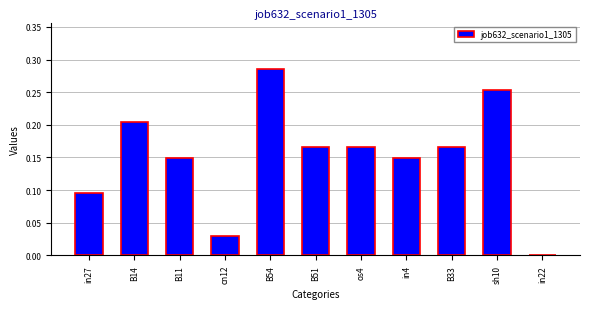

How many values are between 0 and 1?

11